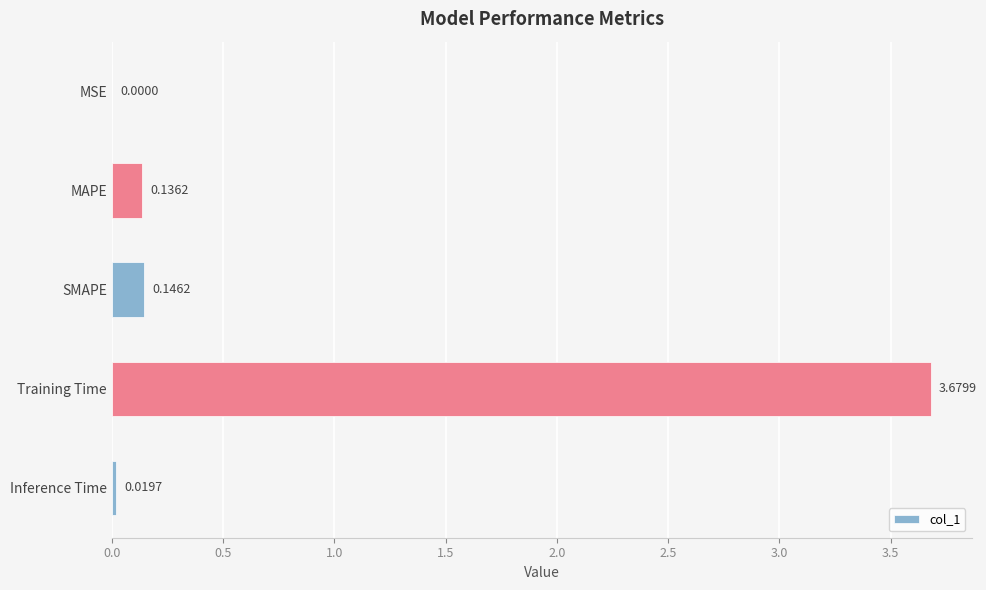

What is the sum of all values?

4.0